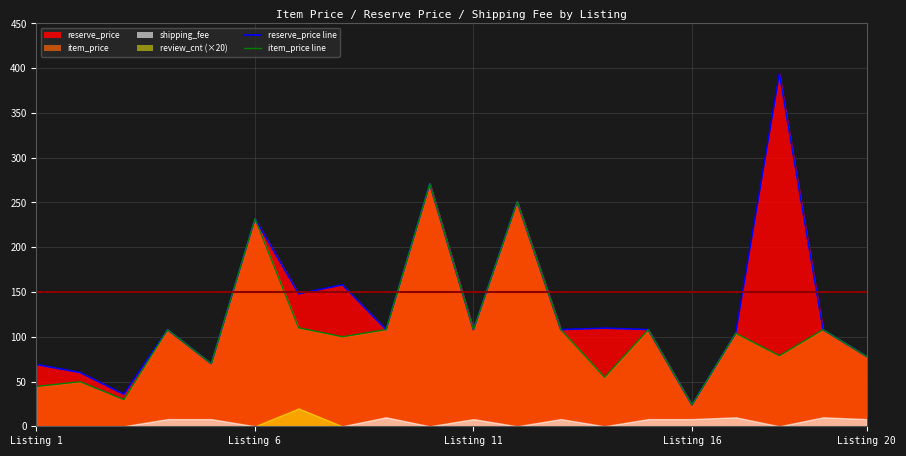

What is the difference between the reserve_price values at 18 and 8?

236.0